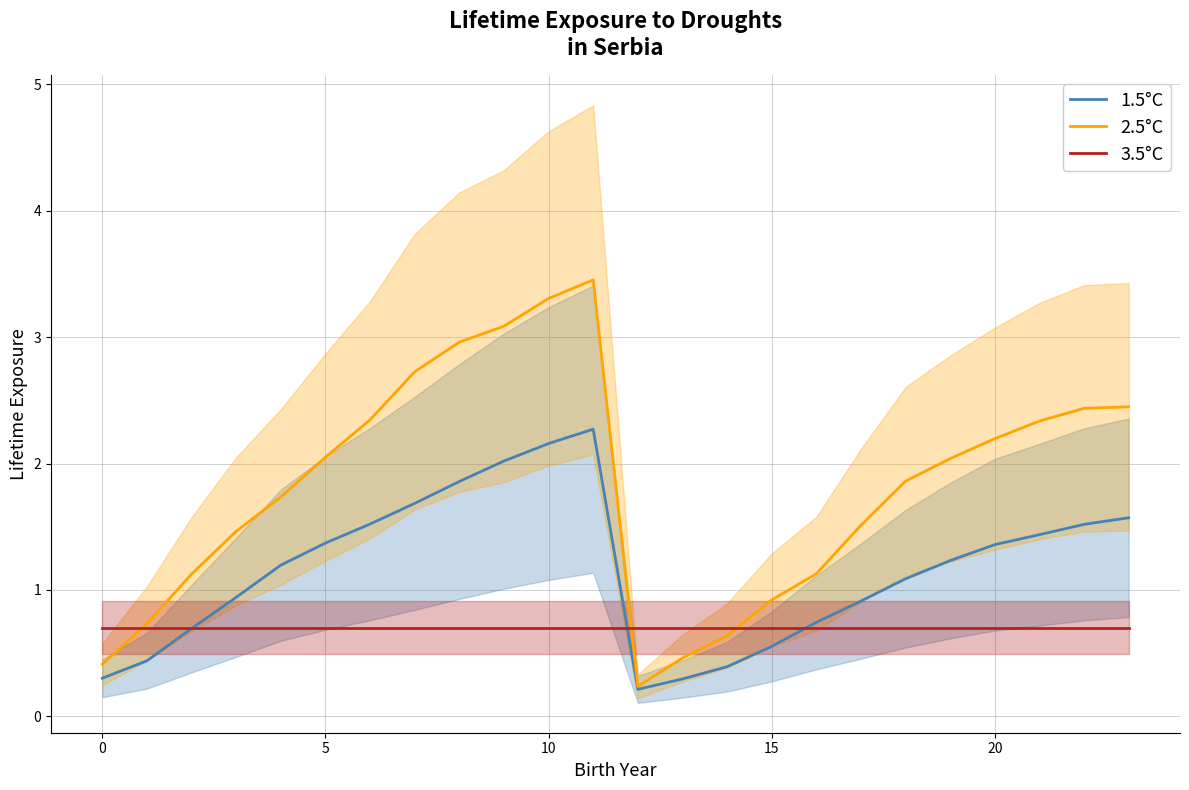

What is the average value of the 2.5°C series?

1.8